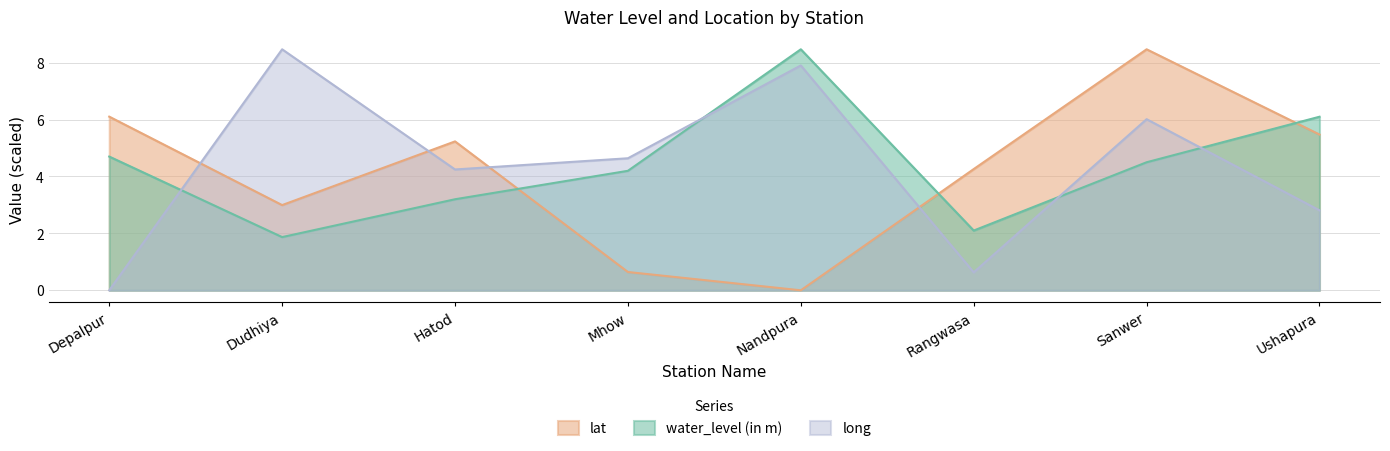

Where do lat and long first cross each other?

Depalpur and Dudhiya